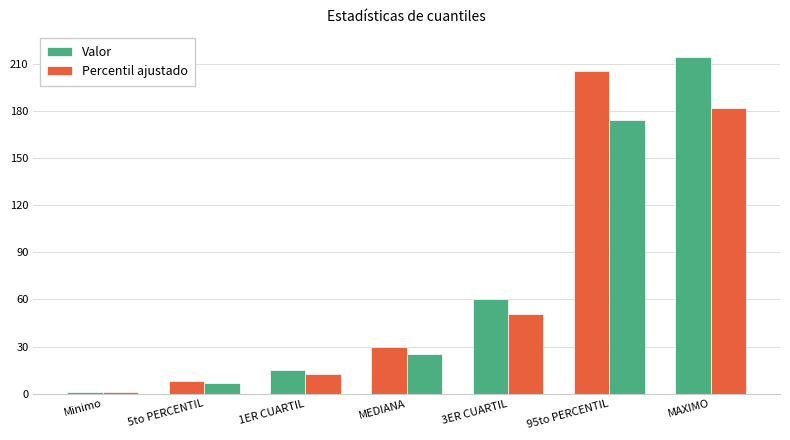

What is the sum of all Valor values?

533.0